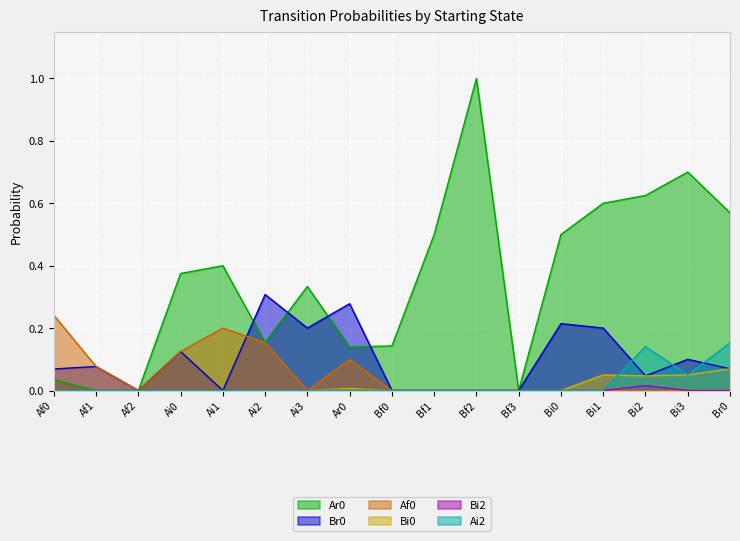

How many lines are shown in the chart?

6